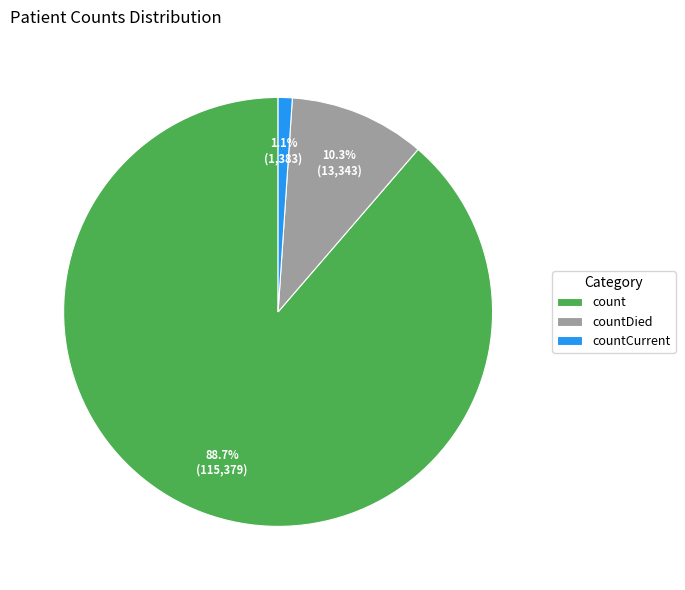

Does count represent more than half of the total?

Yes